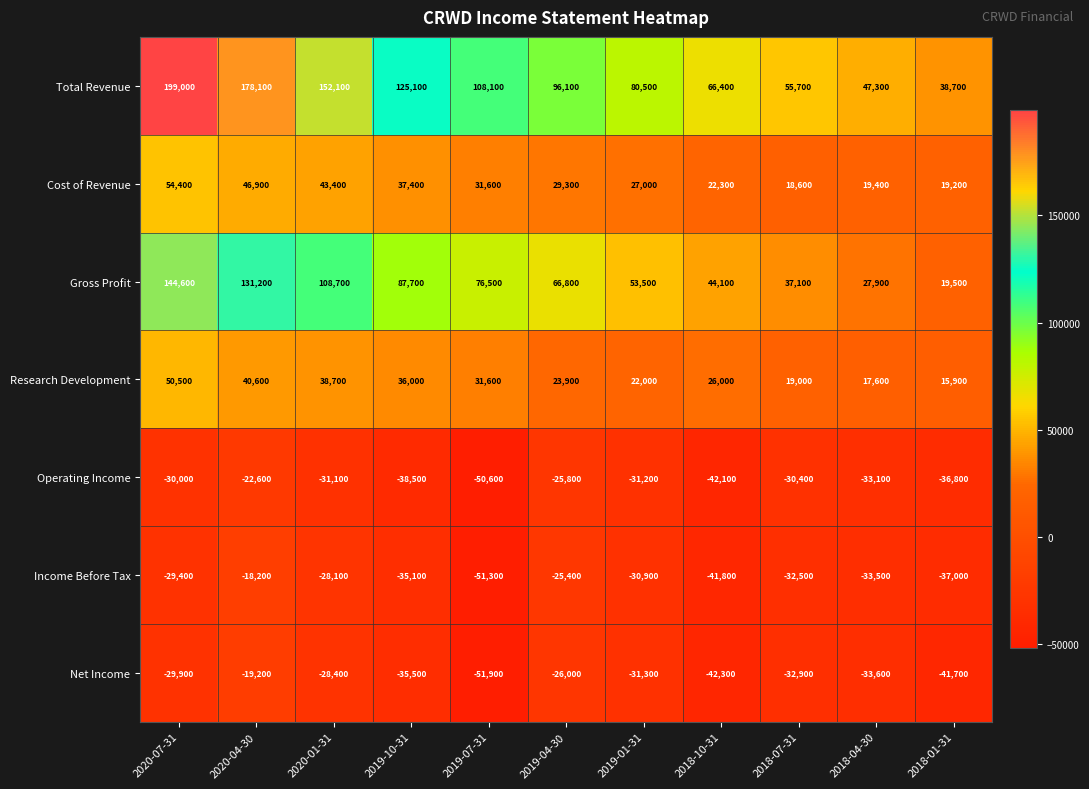

Count the number of categories in the chart.

11